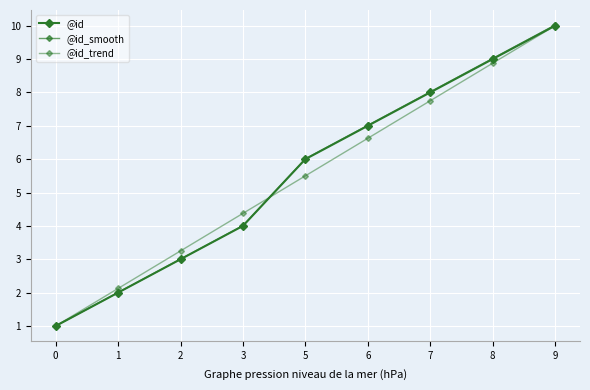

List the series in order of their peak value, highest first.

@id_smooth, @id, @id_trend